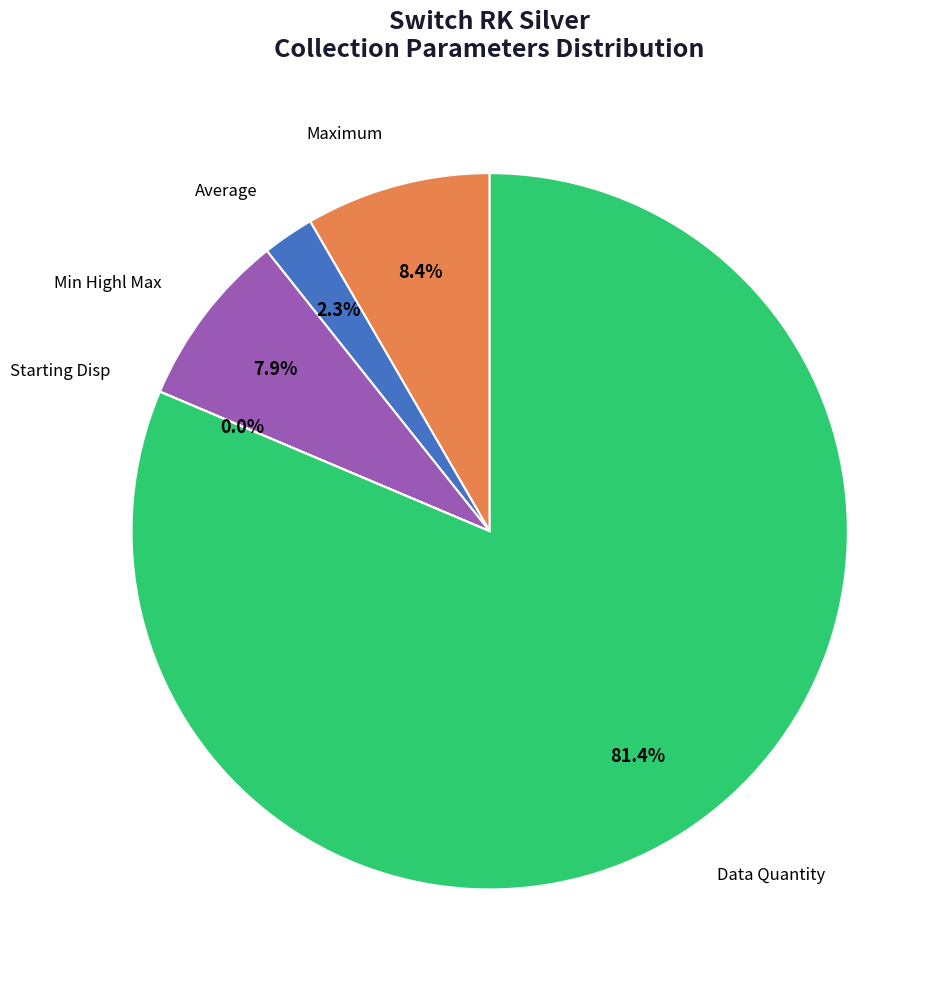

Is there a majority slice in this chart?

Yes